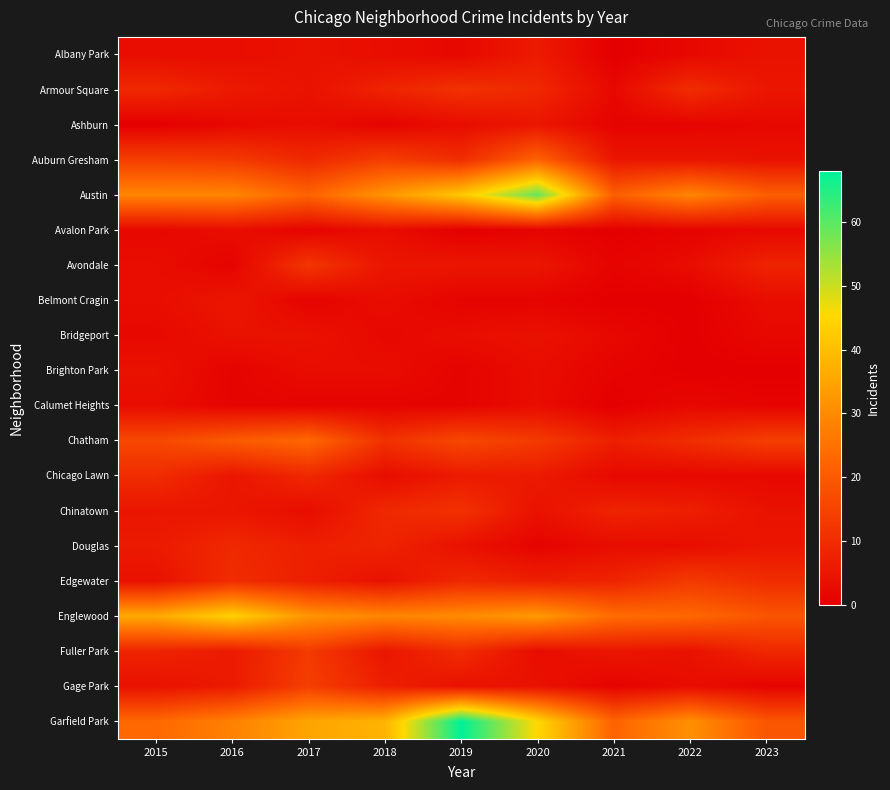

At how many categories does at least one series exceed 28?

7